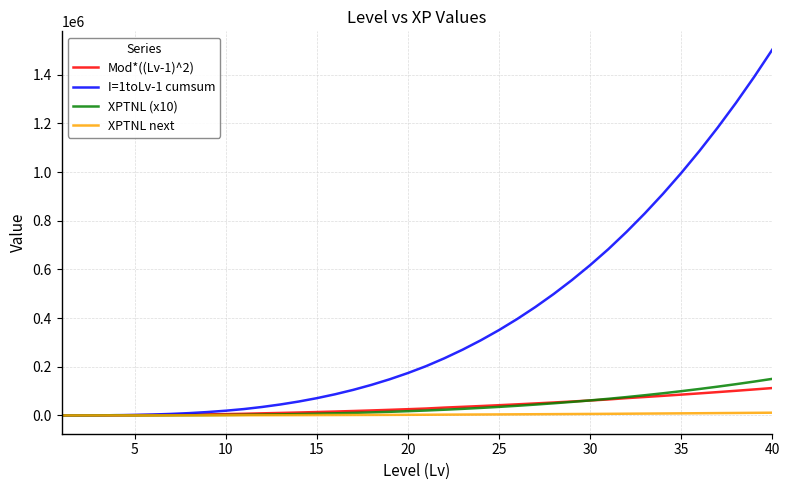

What is the highest value of the XPTNL (x10) series?

150361.0